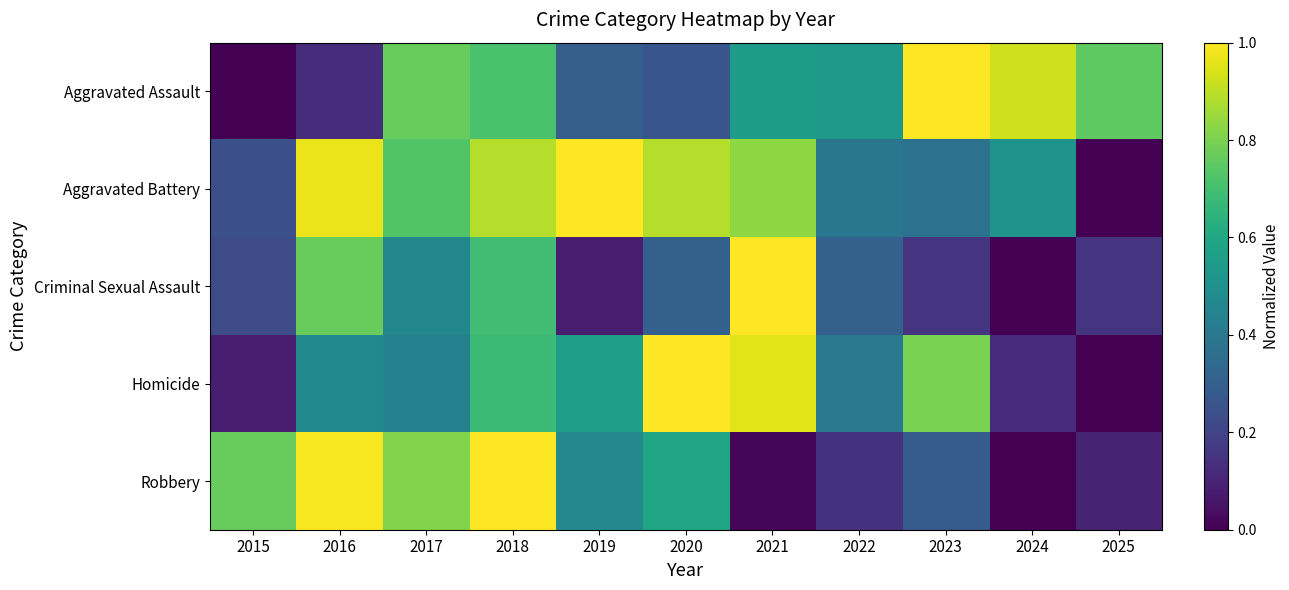

Which series has the widest spread of values?

Aggravated Assault